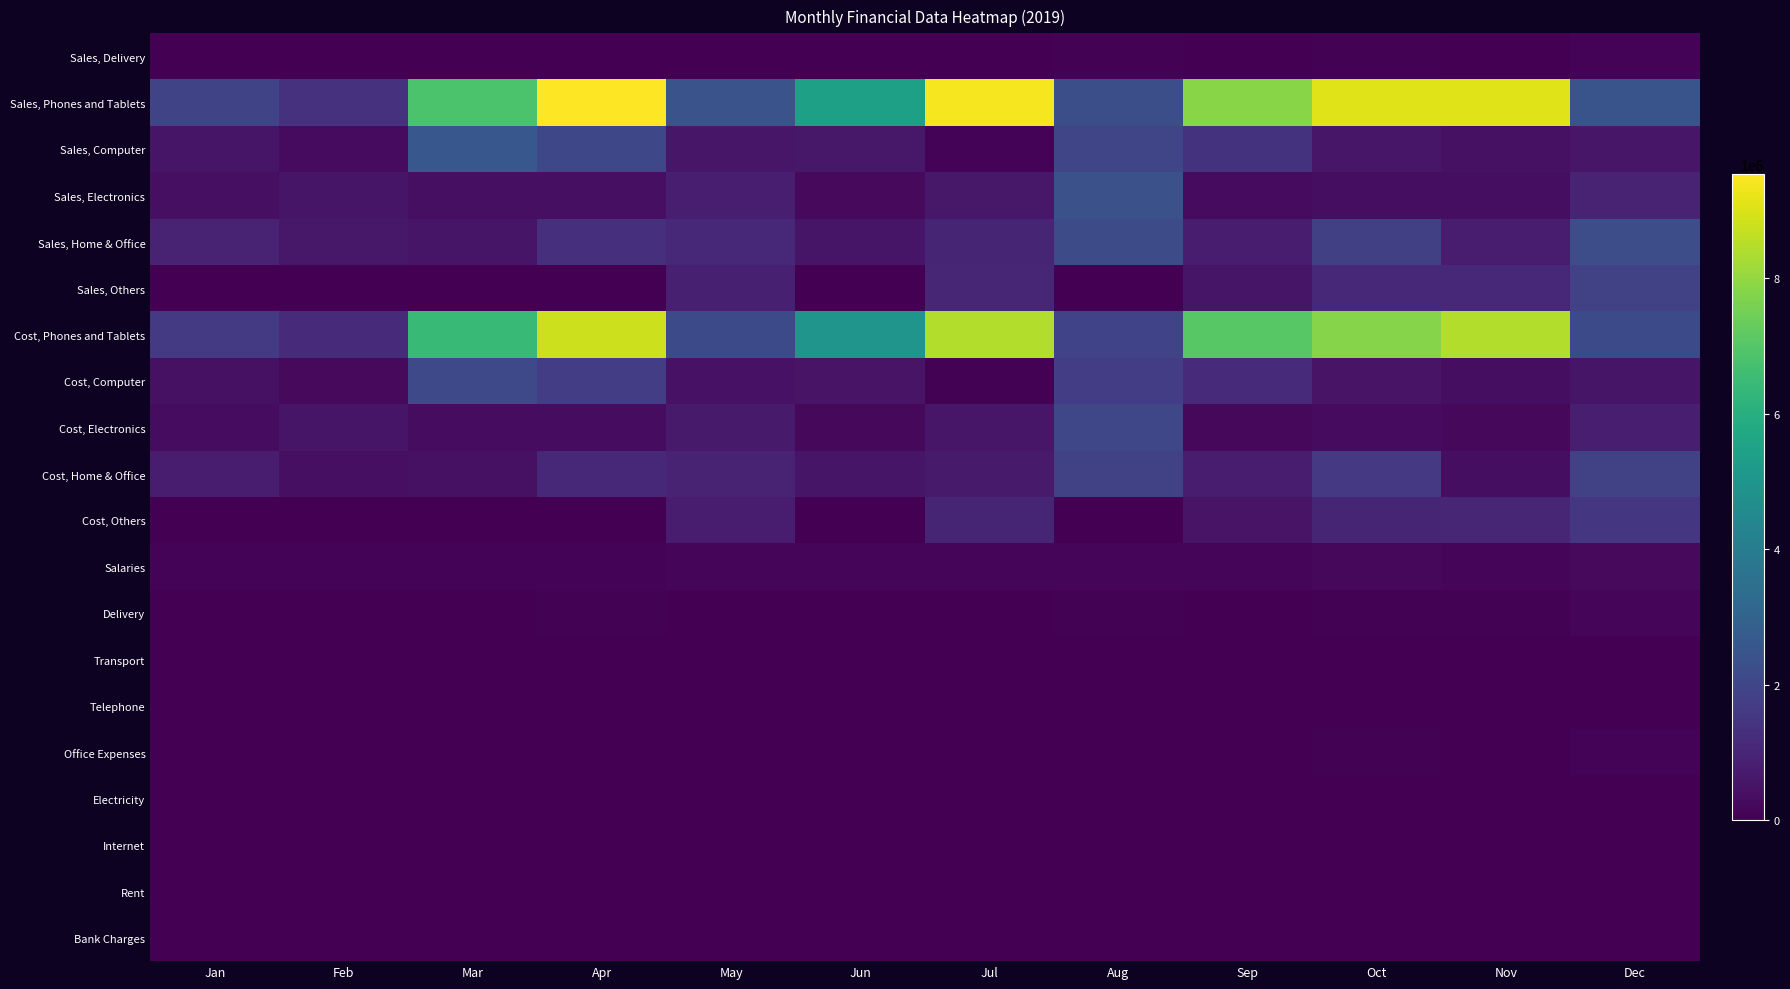

Which has a higher value, Oct or Jun?

Oct